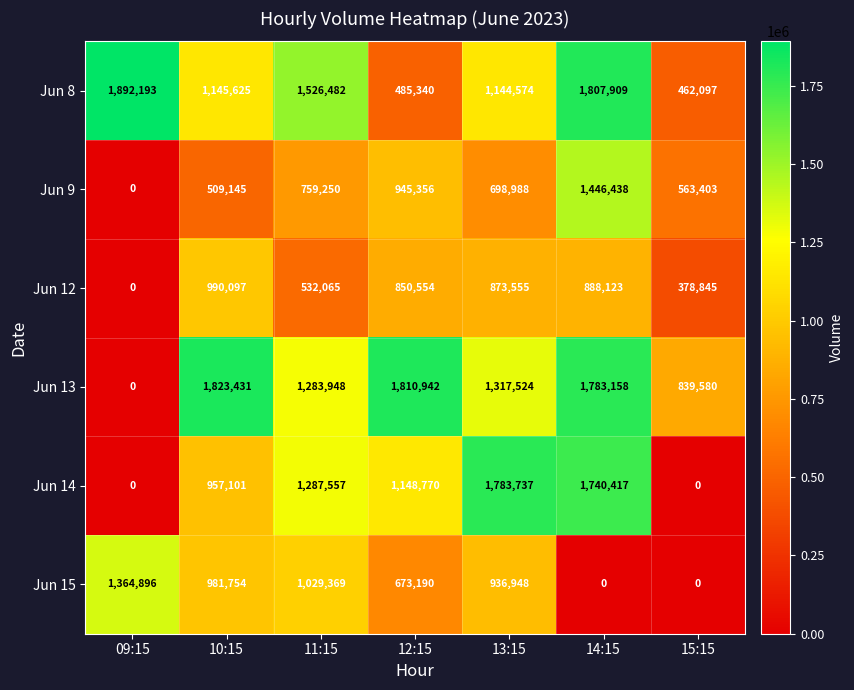

Rank the categories by Jun 13 value from lowest to highest.

09:15, 15:15, 11:15, 13:15, 14:15, 12:15, 10:15